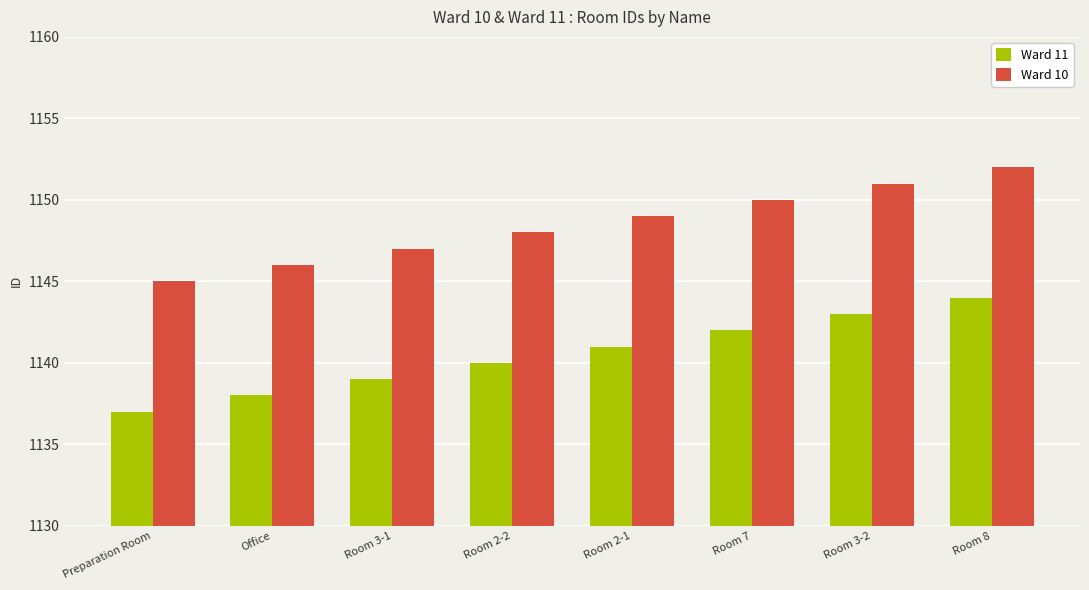

Is the value of Ward 11 at Room 2-1 greater than the value of Ward 10 at Preparation Room?

No